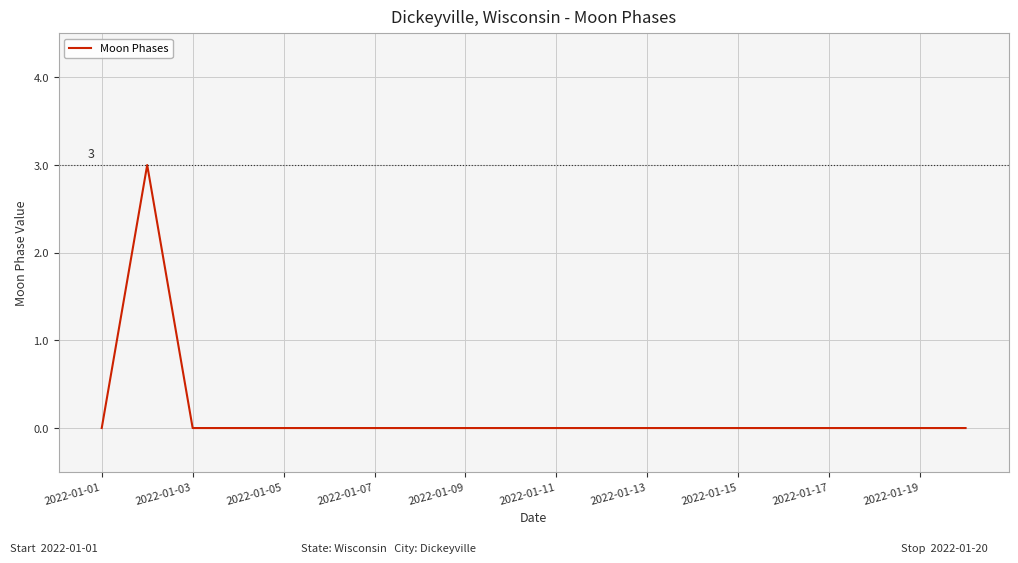

How many distinct data groups are displayed?

1